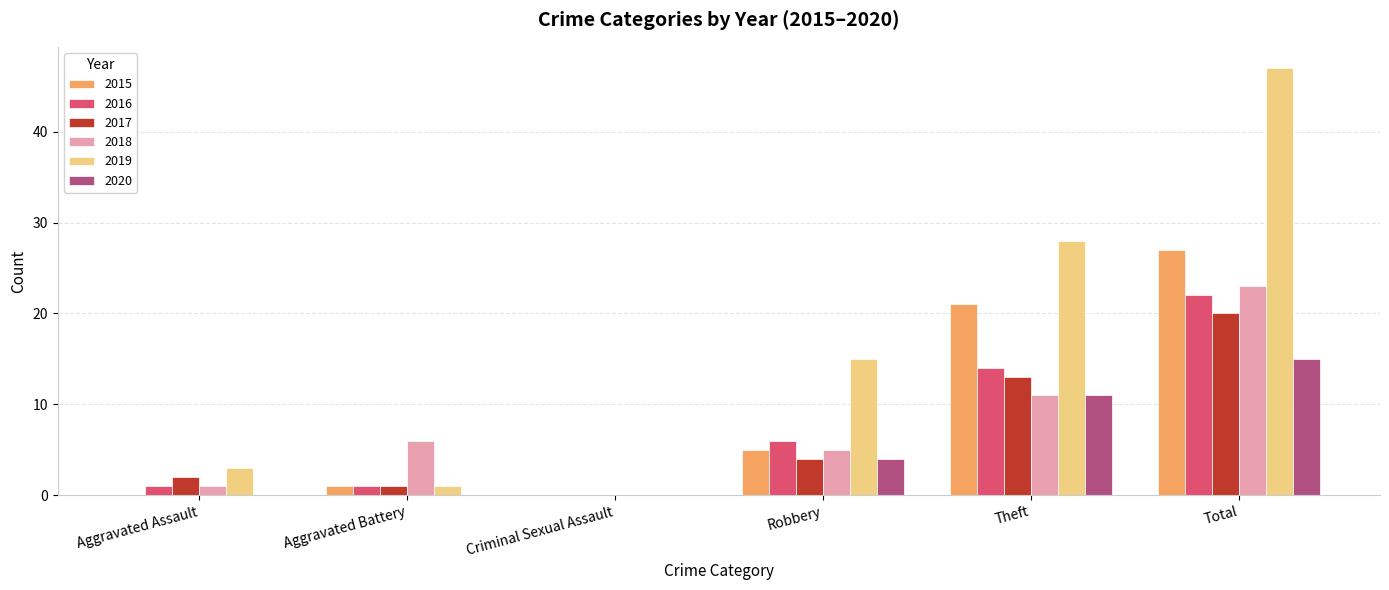

The value of 2020 at Aggravated Assault is -8. True or false?

False